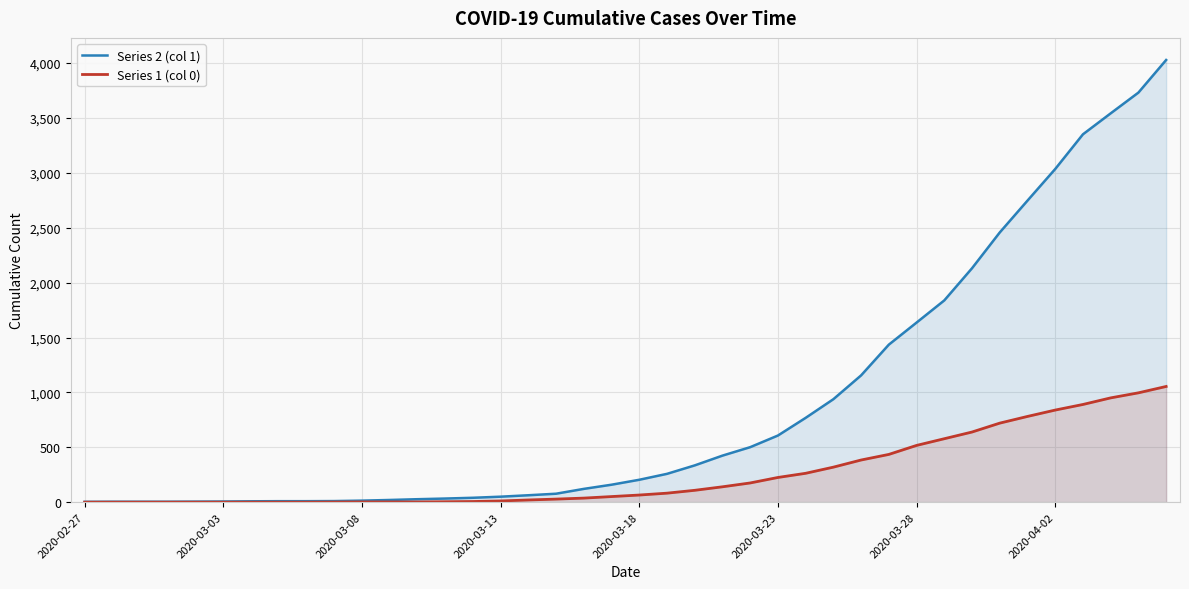

True or false: Series 2 (col 1) and Series 1 (col 0) intersect in this chart.

False